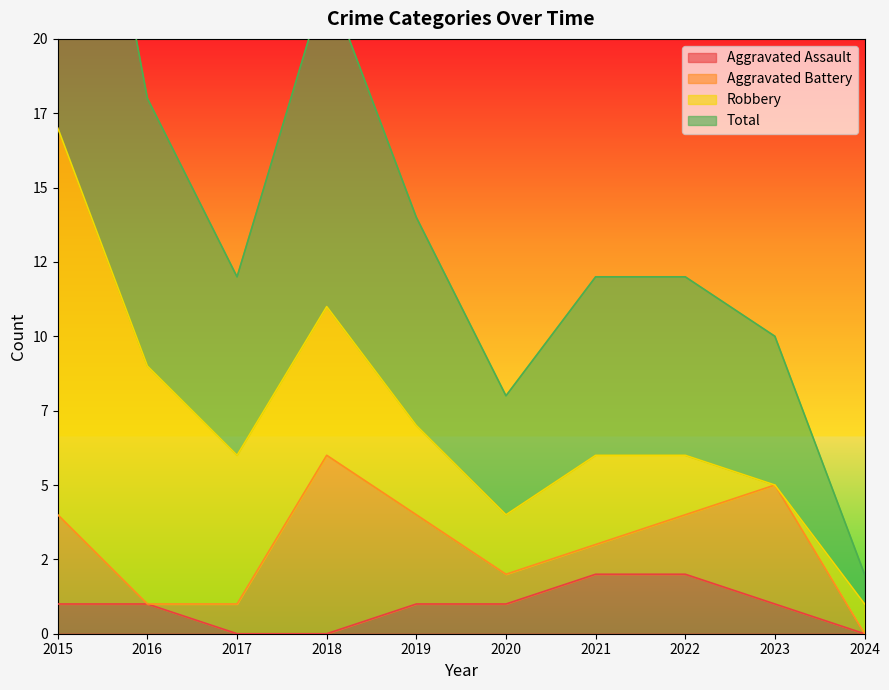

Which series has the largest range (max minus min)?

Total